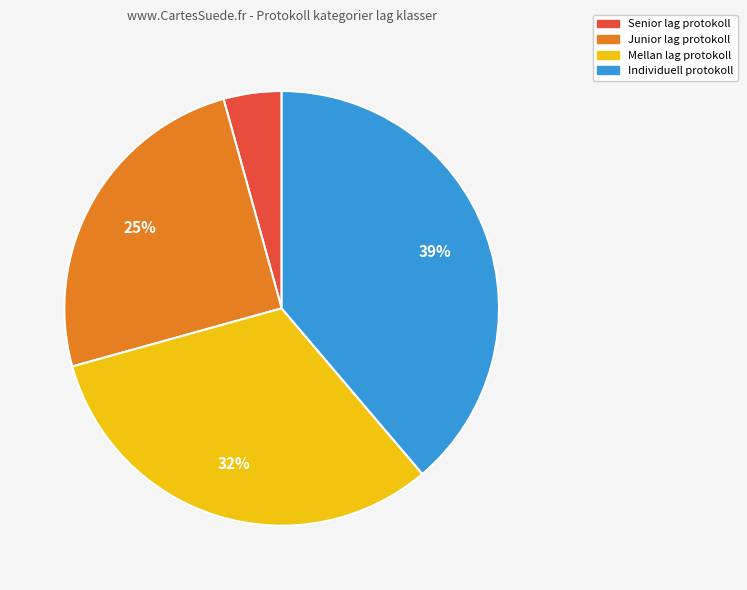

Does any single category account for the majority?

No